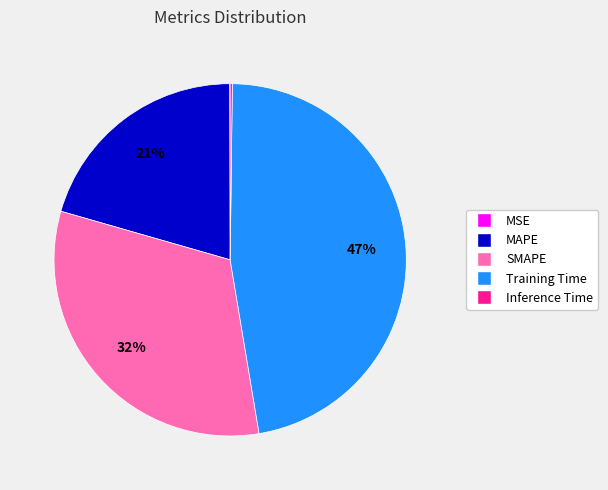

To the nearest percent, what is the difference between the largest and smallest slice percentages?

47%